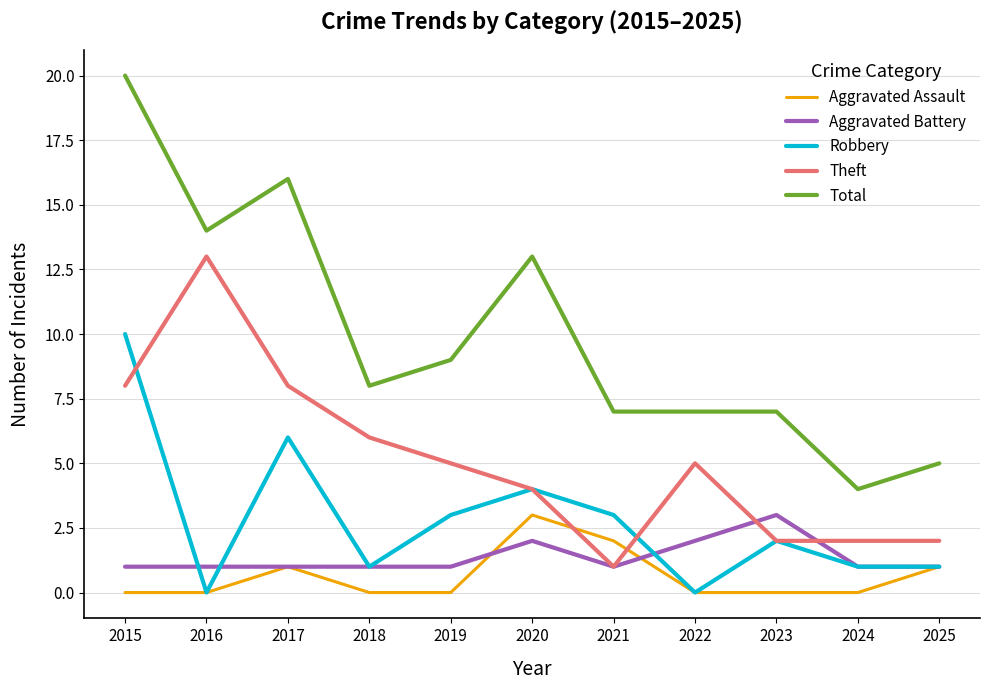

Reading right to left, transcribe all the data shown in this chart.

Aggravated Assault: 1	0	0	0	2	3	0	0	1	0	0
Aggravated Battery: 1	1	3	2	1	2	1	1	1	1	1
Robbery: 1	1	2	0	3	4	3	1	6	0	10
Theft: 2	2	2	5	1	4	5	6	8	13	8
Total: 5	4	7	7	7	13	9	8	16	14	20